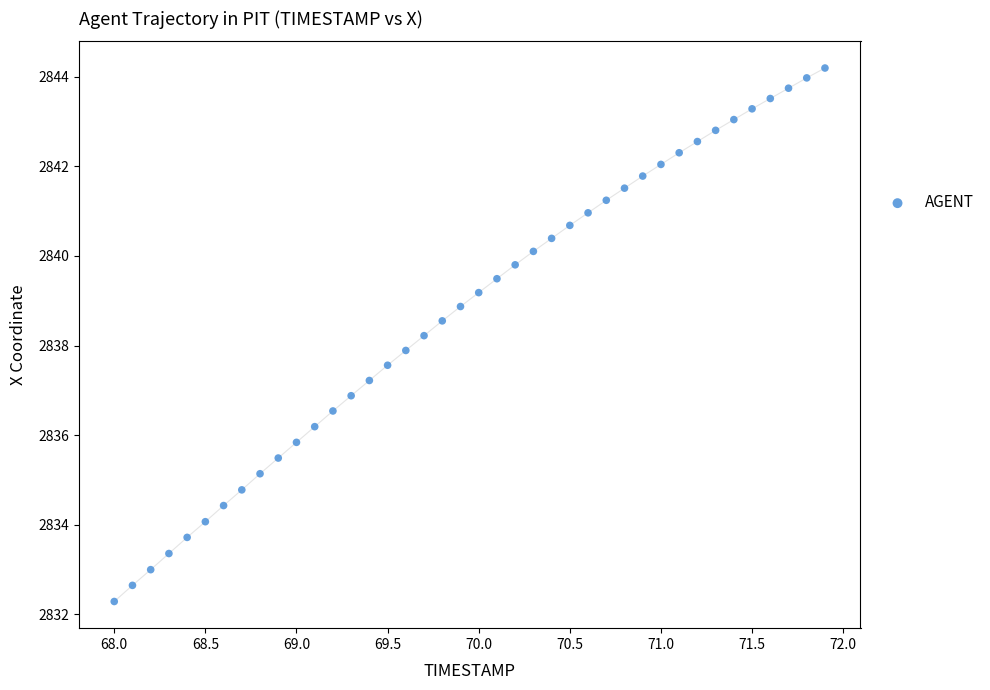

What is the range of Y values (max minus min)?

11.9